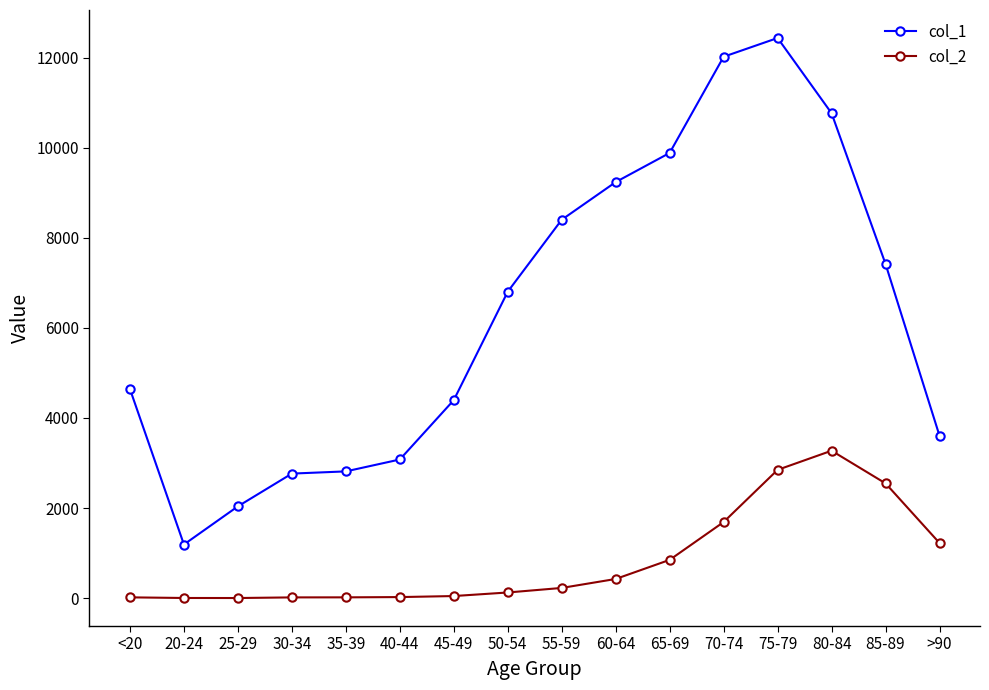

Is the value of col_1 at 40-44 greater than the value of col_2 at 20-24?

Yes